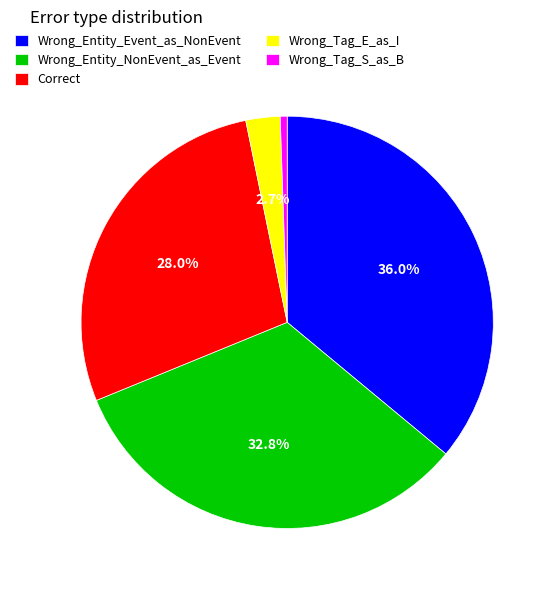

True or false: Wrong_Tag_E_as_I accounts for 9% of the total.

False